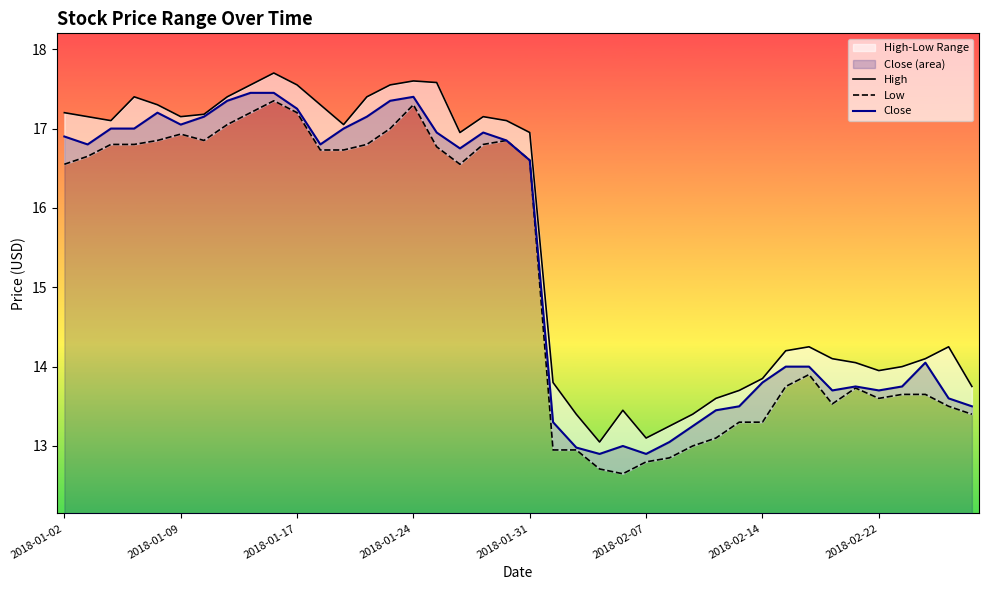

What is the total value across all series at 28?

40.1